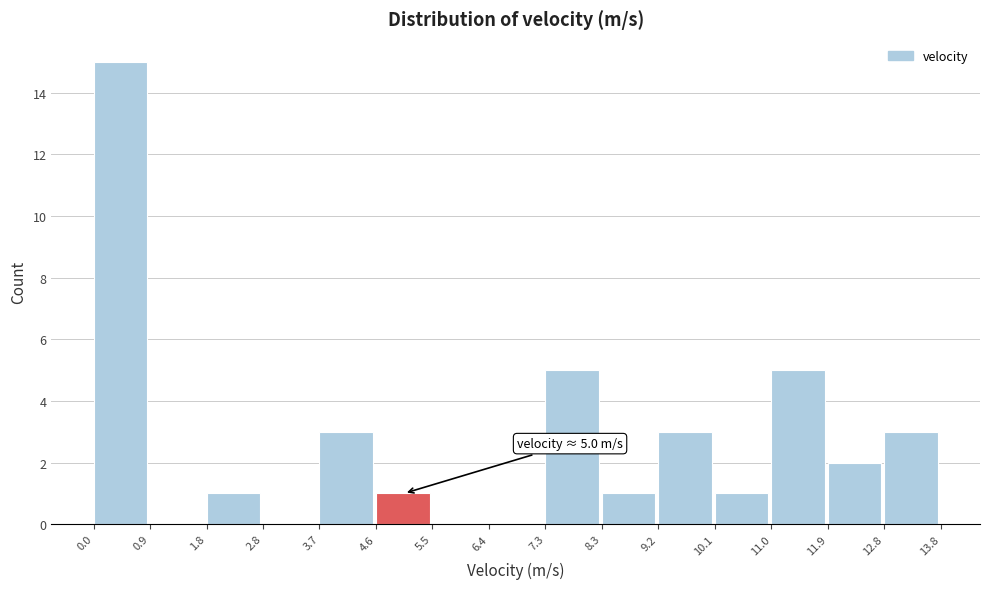

Which range on the x-axis has the tallest bar?

0.0 to 0.9